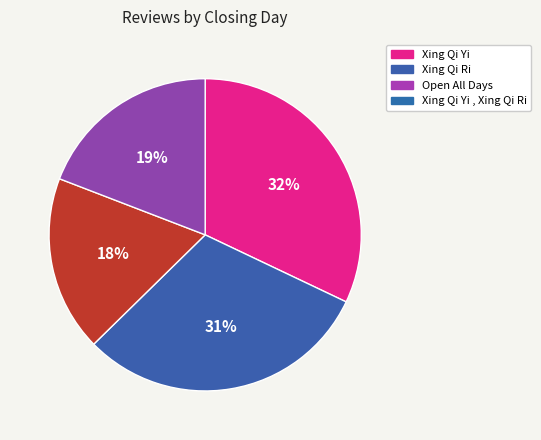

Which slice is the smallest?

Open All Days